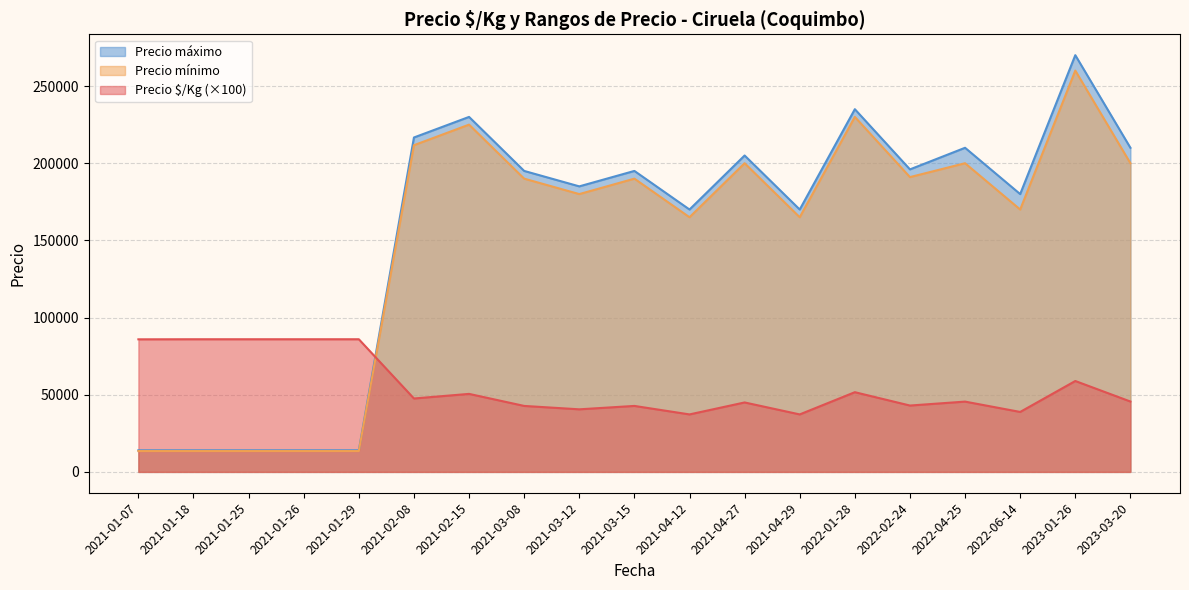

The value of Precio mínimo at 2021-04-12 is 268631.9. True or false?

False